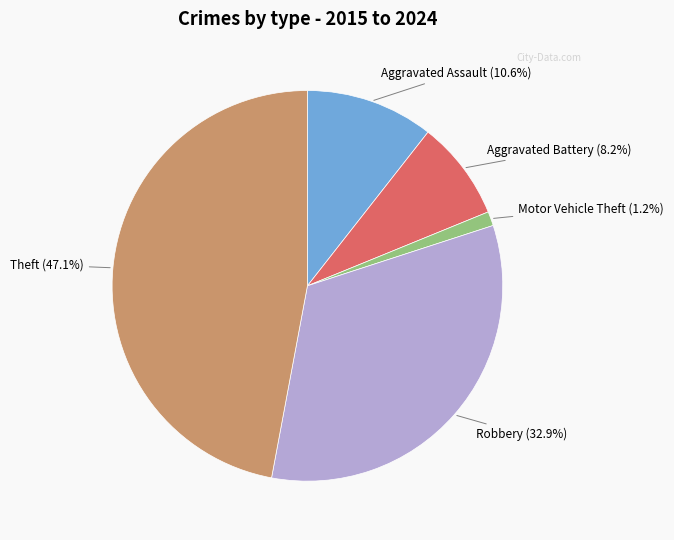

Is there any slice that represents more than half of the pie?

No